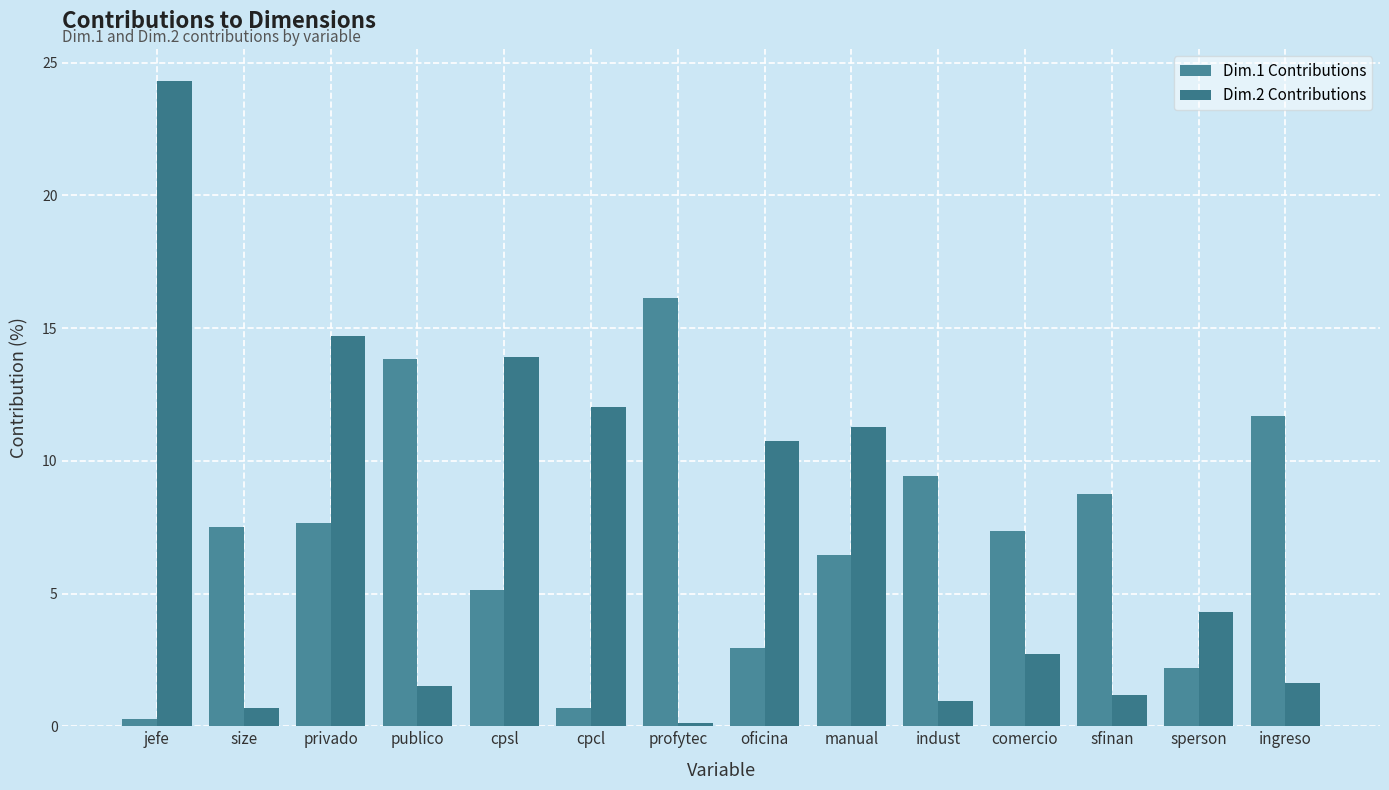

Where does the Dim.1 Contributions series first go above 7?

size